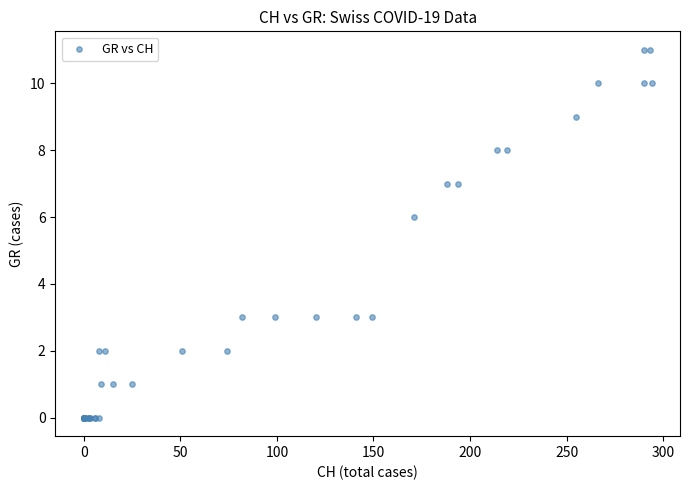

What Y value in the scatter plot is closest to 5?

6